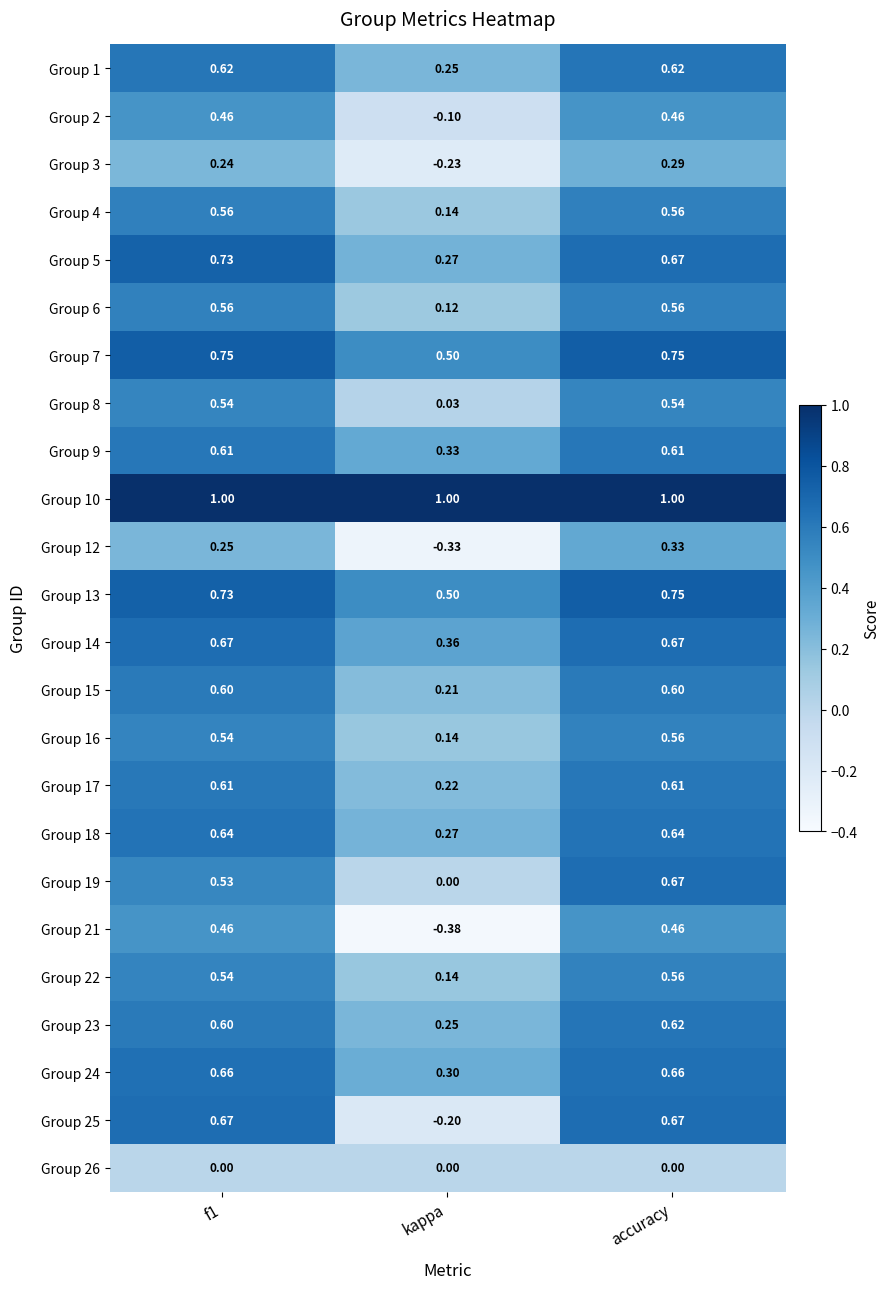

Between f1 and accuracy, which series saw the biggest shift?

Group 19